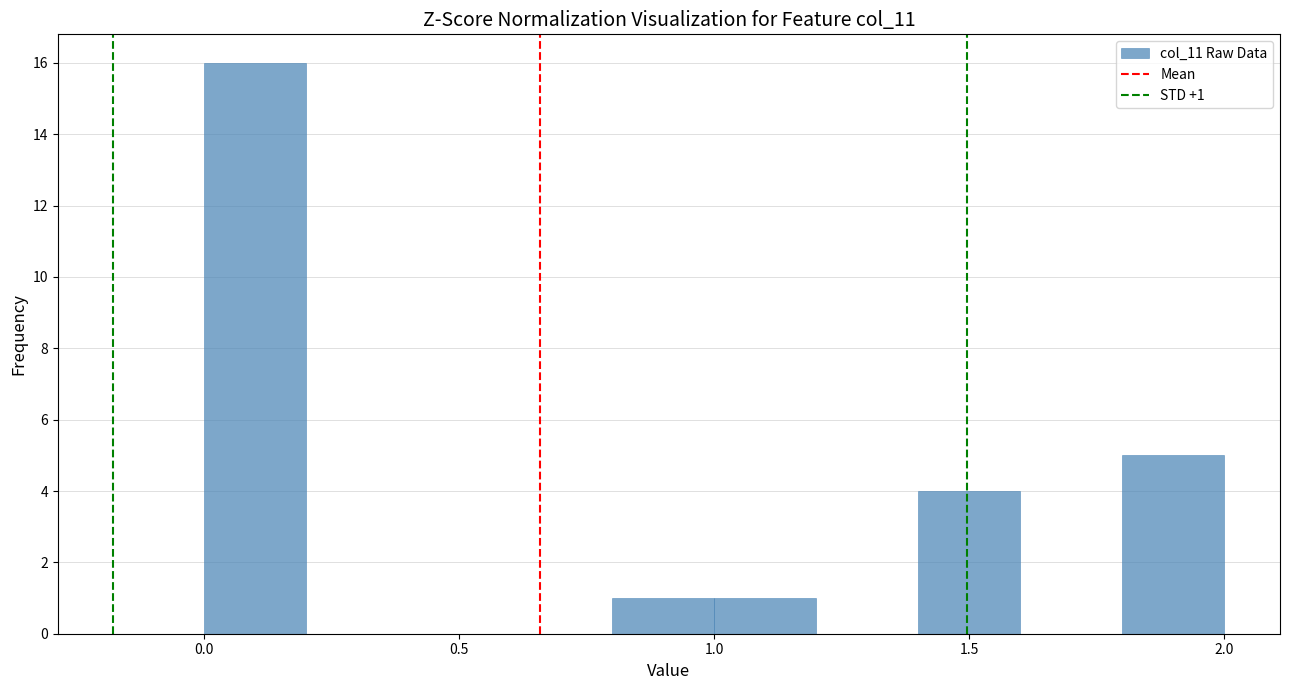

Over which range of the x-axis is the bar tallest?

0.0 to 0.2